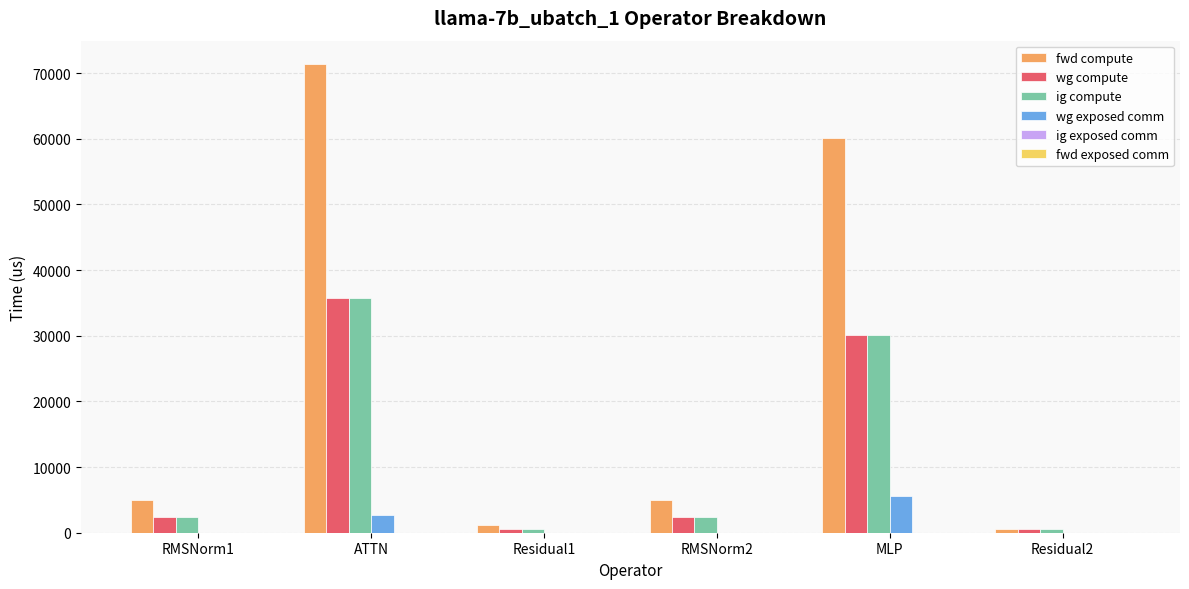

At which category is the sum across all series the highest?

ATTN